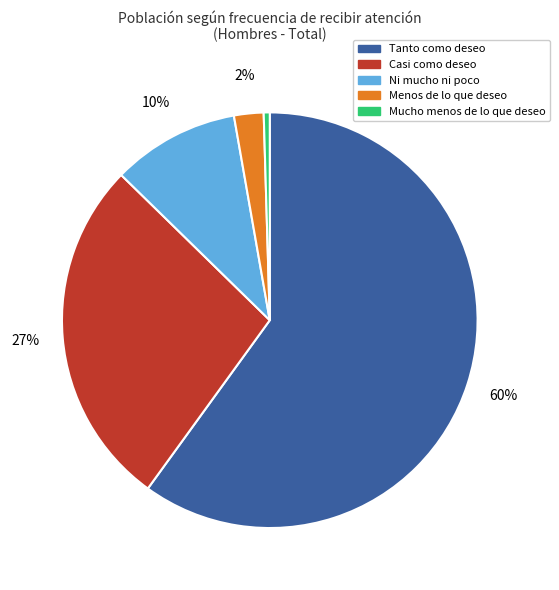

Rank the categories by value from lowest to highest.

Mucho menos de lo que deseo, Menos de lo que deseo, Ni mucho ni poco, Casi como deseo, Tanto como deseo